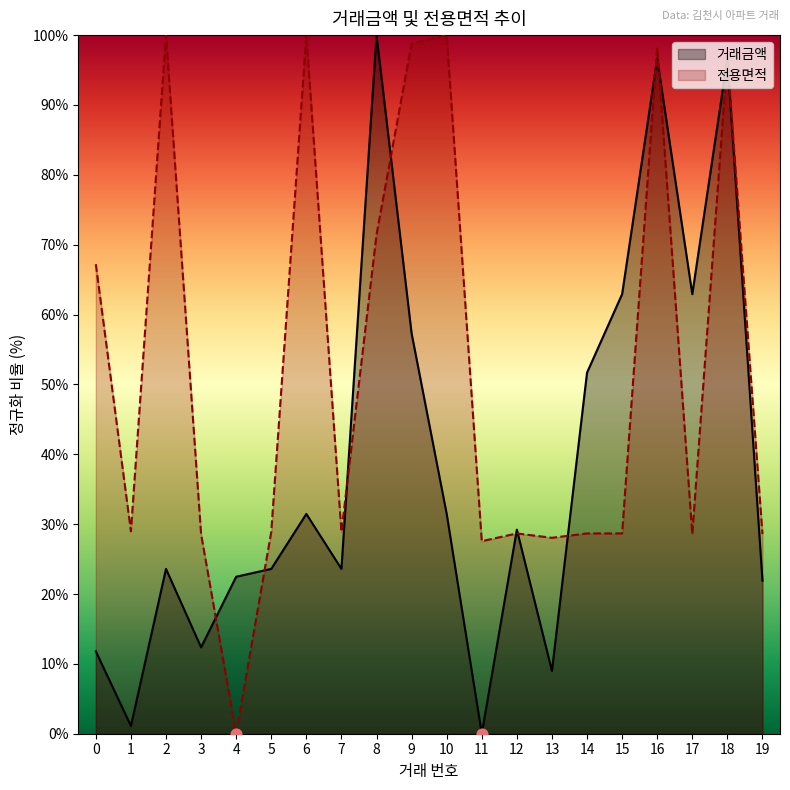

At which category is the sum across all series the highest?

16